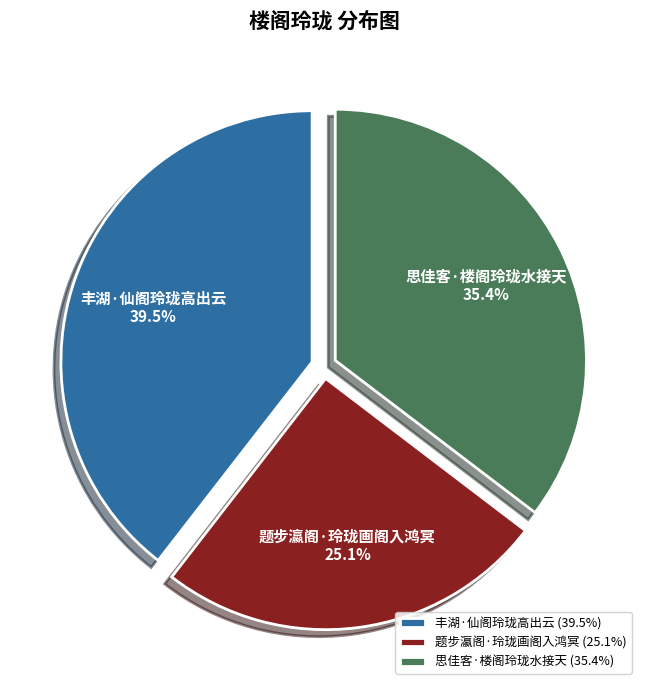

How much of the chart is everything except 题步瀛阁·玲珑画阁入鸿冥?

74.9%